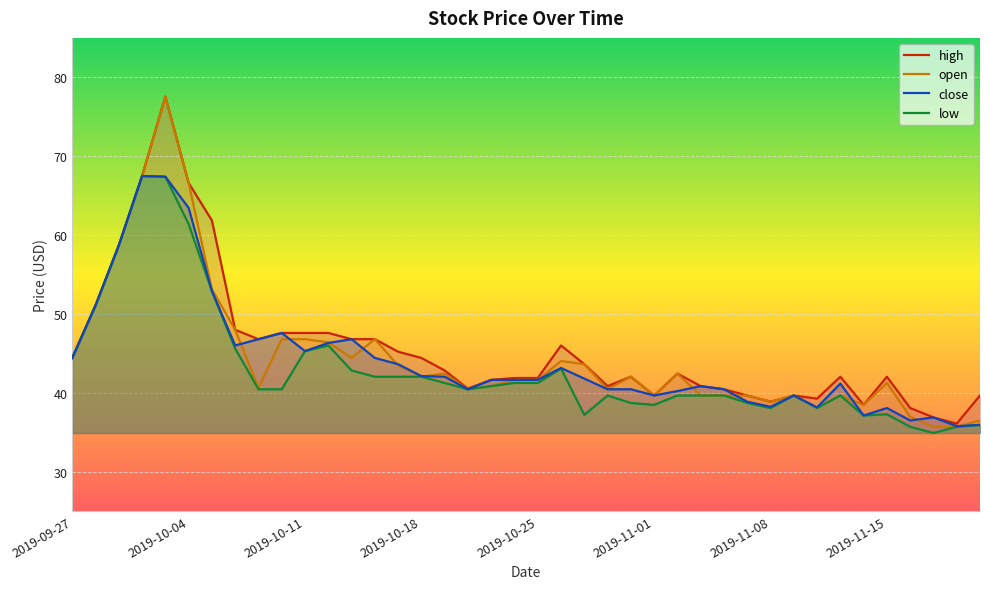

What is the lowest value of the open series?

35.7